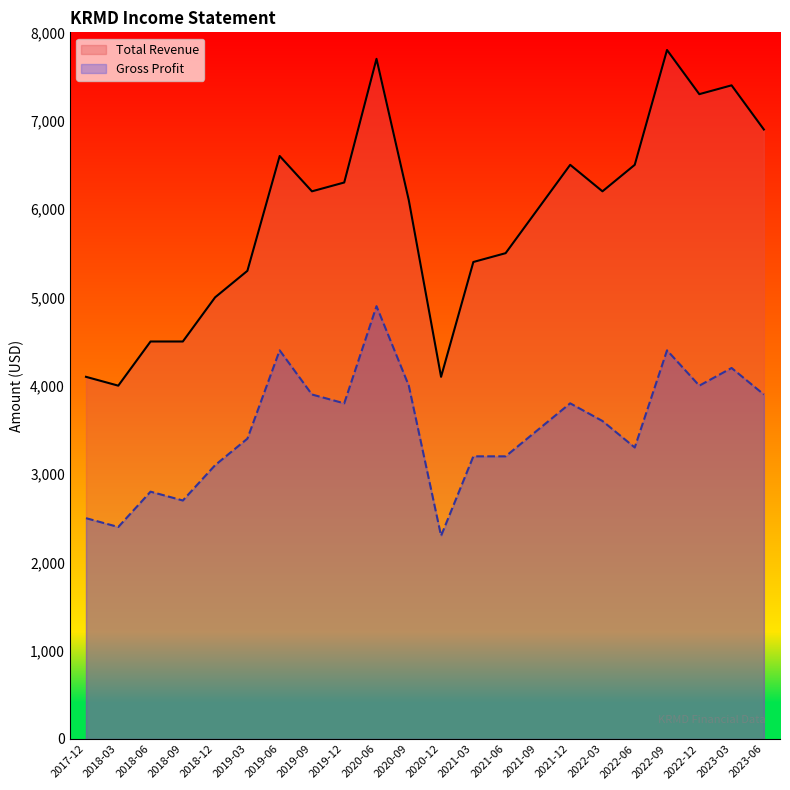

At which category does the chart reach its minimum across all series?

2020-12